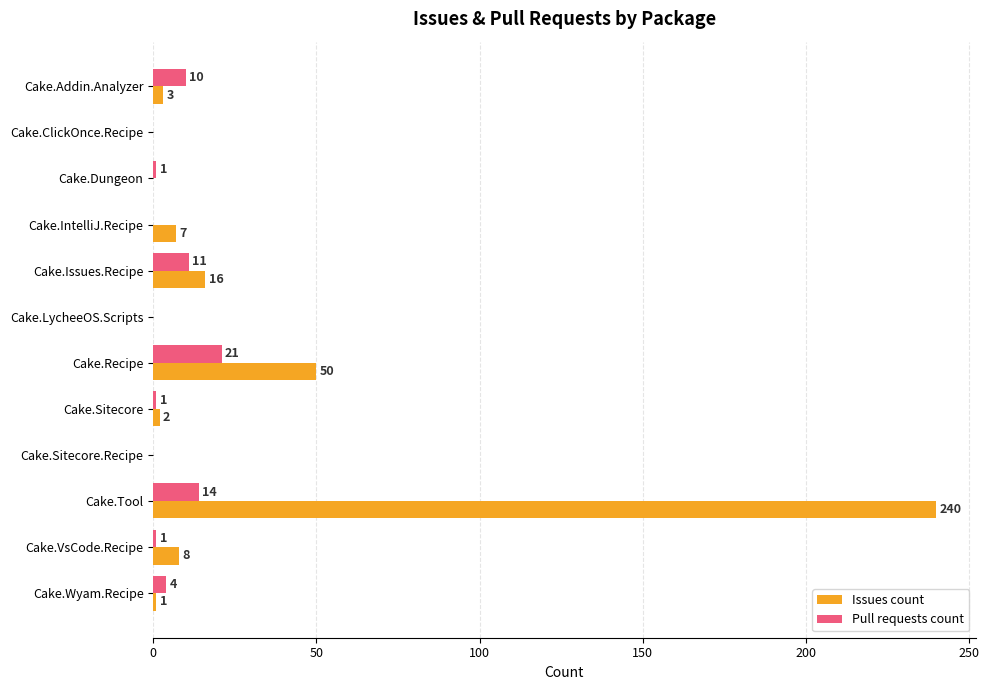

What is the average value of the Issues count series?

27